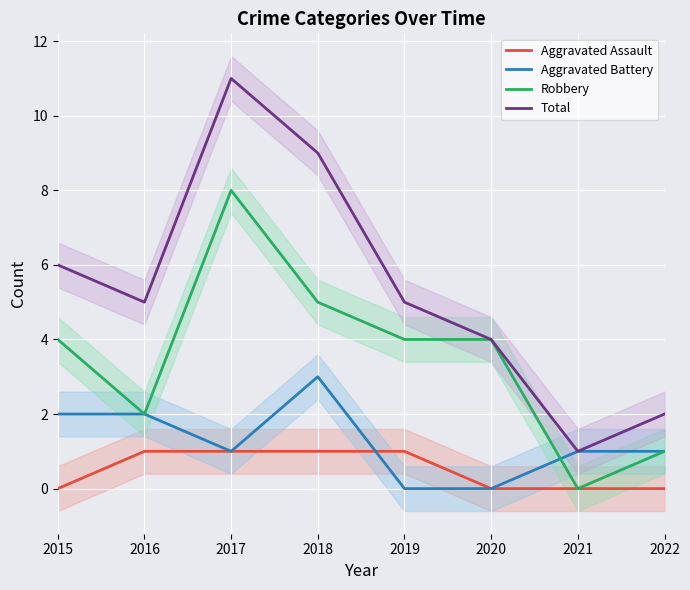

The Robbery series shows 5 at 2018. True or false?

True